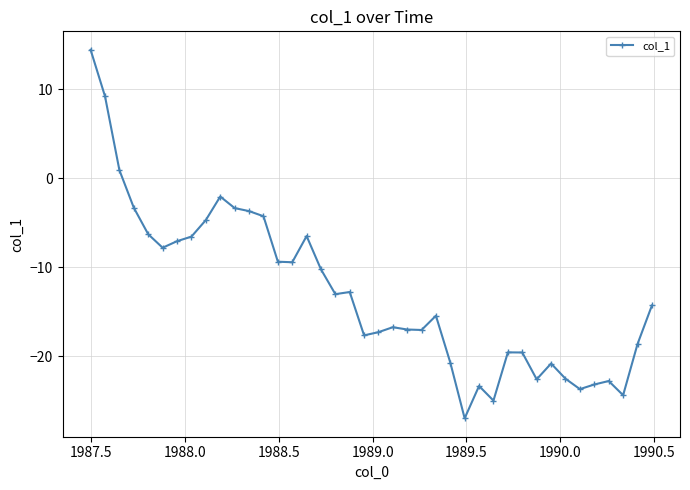

True or false: the data has more than 2 interior local peaks.

True